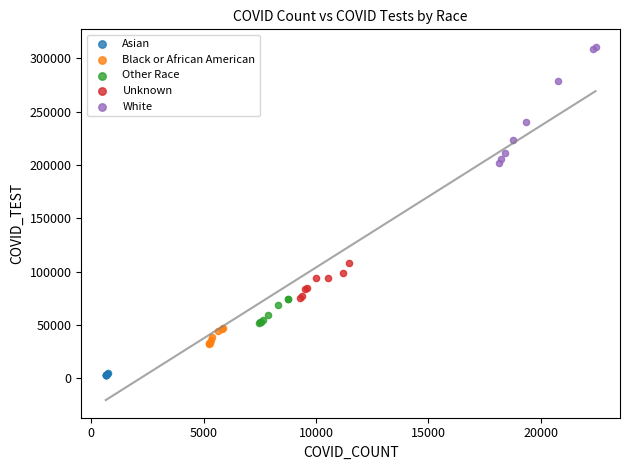

Which series reaches the maximum Y coordinate?

White